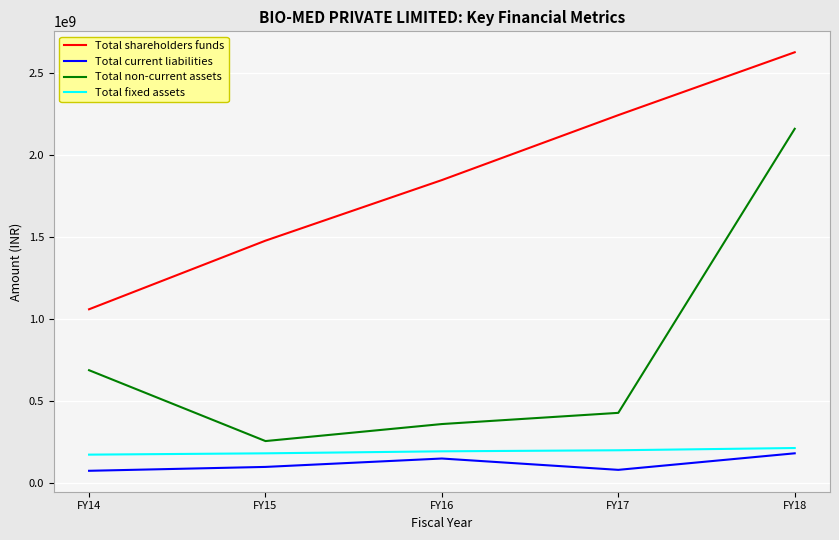

Which series has the largest range (max minus min)?

Total non-current assets